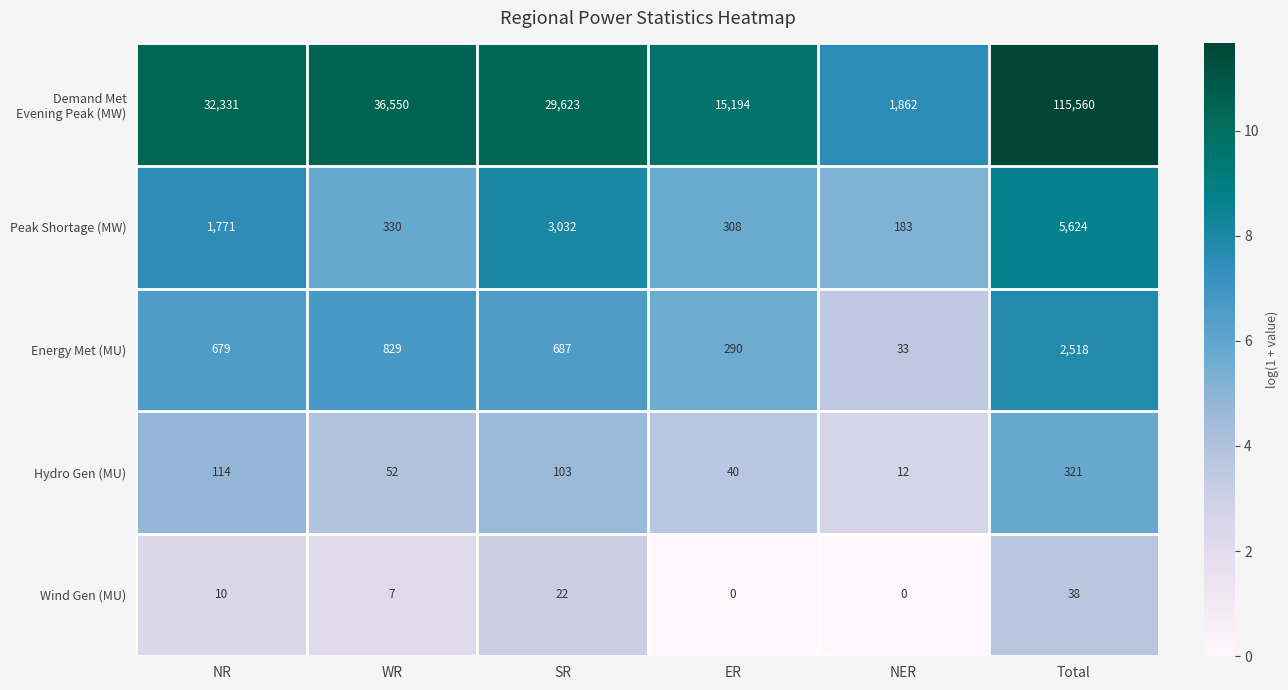

The Energy Met (MU) series shows 829 at WR. True or false?

True